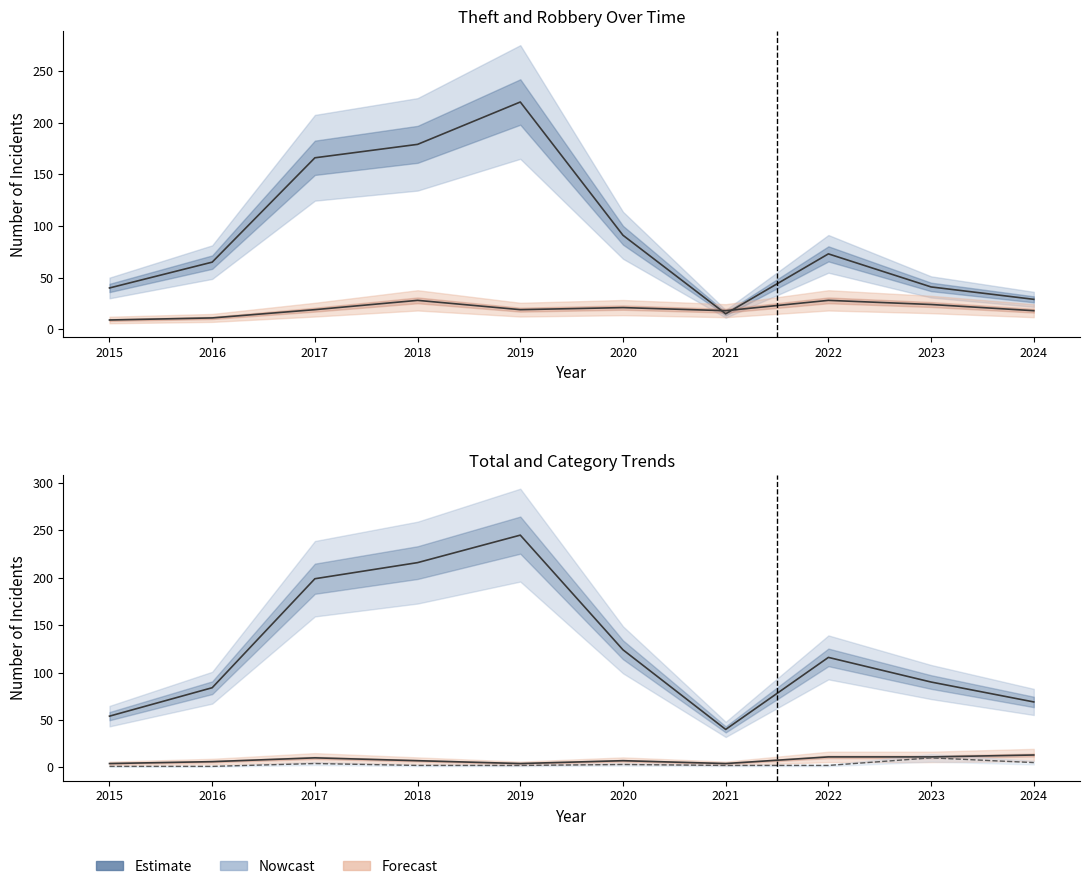

Reading left to right, transcribe all the data shown in this chart.

Theft: 2015=40	2016=65	2017=166	2018=179	2019=220	2020=91	2021=15	2022=73	2023=41	2024=29
Robbery: 2015=9	2016=11	2017=19	2018=28	2019=19	2020=21	2021=18	2022=28	2023=24	2024=18
Total: 2015=54	2016=84	2017=199	2018=216	2019=245	2020=124	2021=40	2022=116	2023=90	2024=69
Aggravated Battery: 2015=4	2016=6	2017=10	2018=7	2019=4	2020=7	2021=4	2022=11	2023=11	2024=13
Aggravated Assault: 2015=1	2016=1	2017=4	2018=2	2019=2	2020=3	2021=2	2022=2	2023=10	2024=5